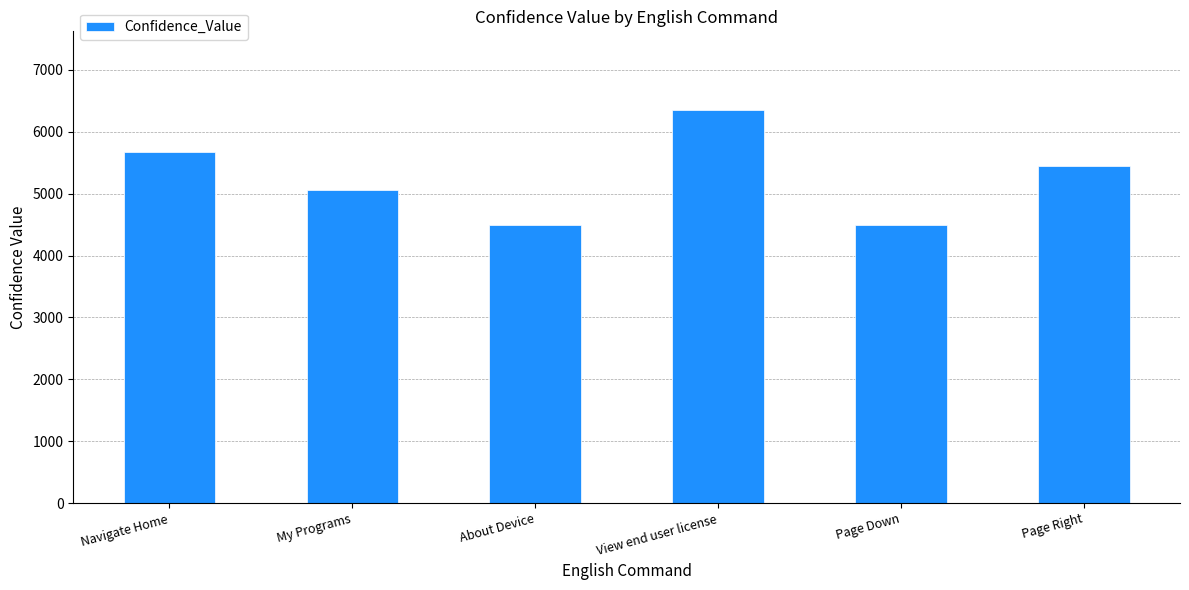

What is the average value?

5254